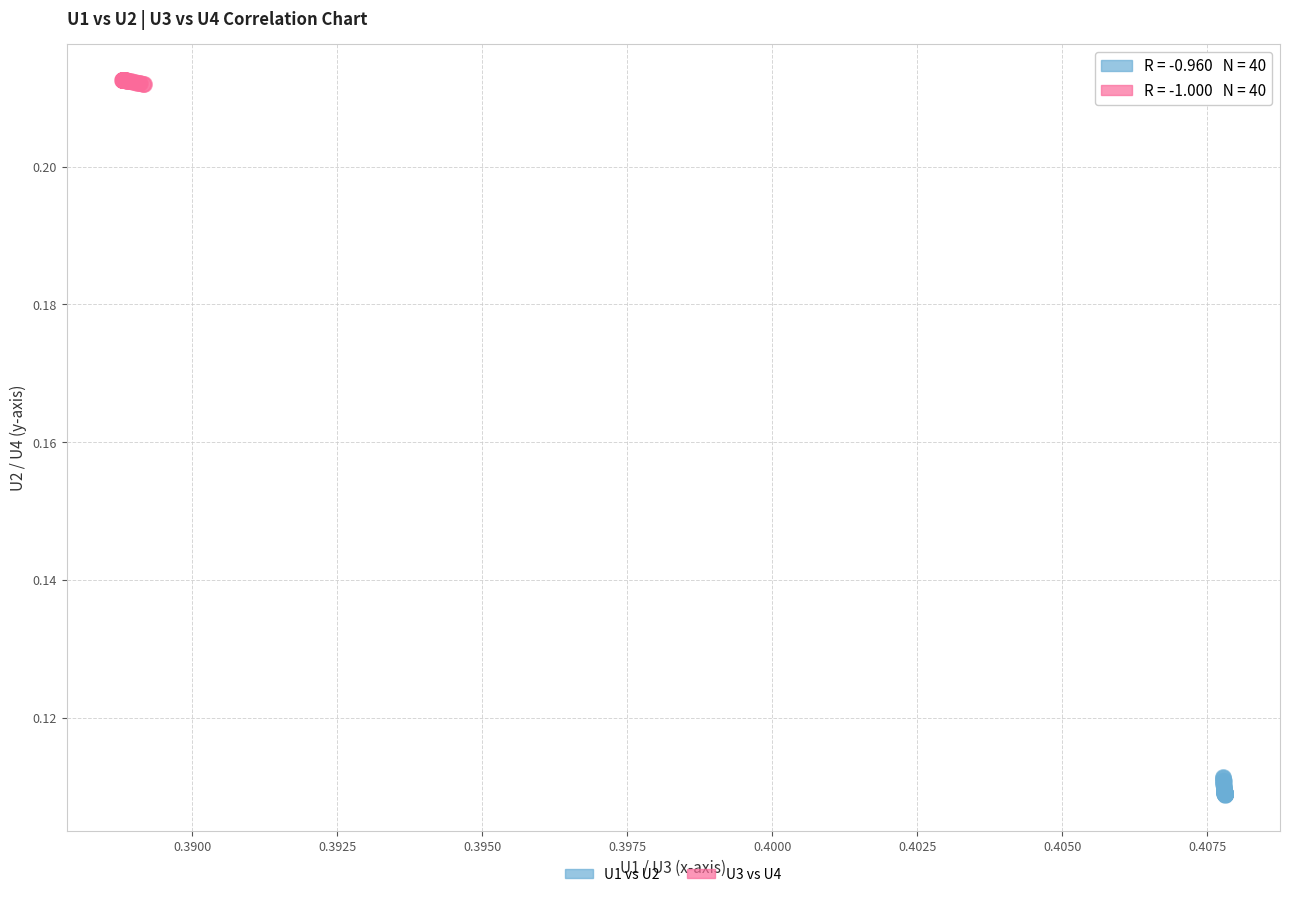

Which series reaches the minimum Y coordinate?

U1 vs U2